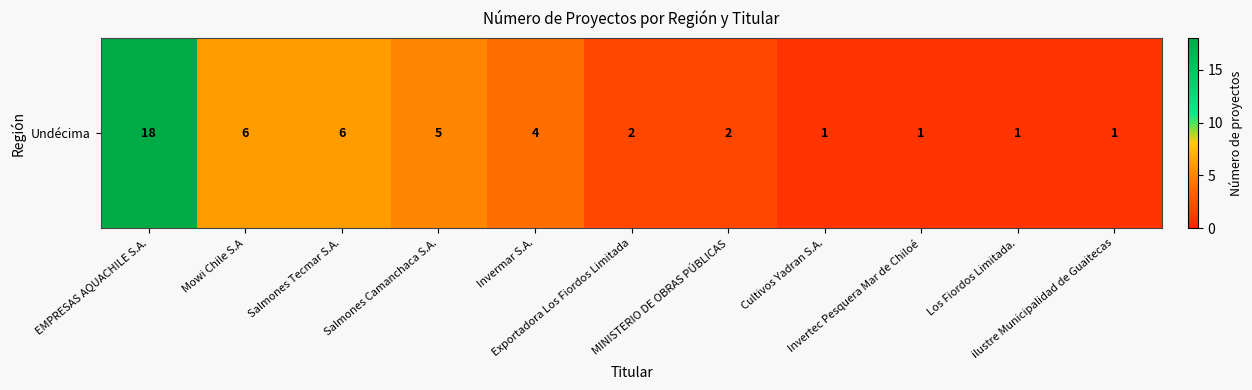

Where is the data nearest to the value 9?

Mowi Chile S.A